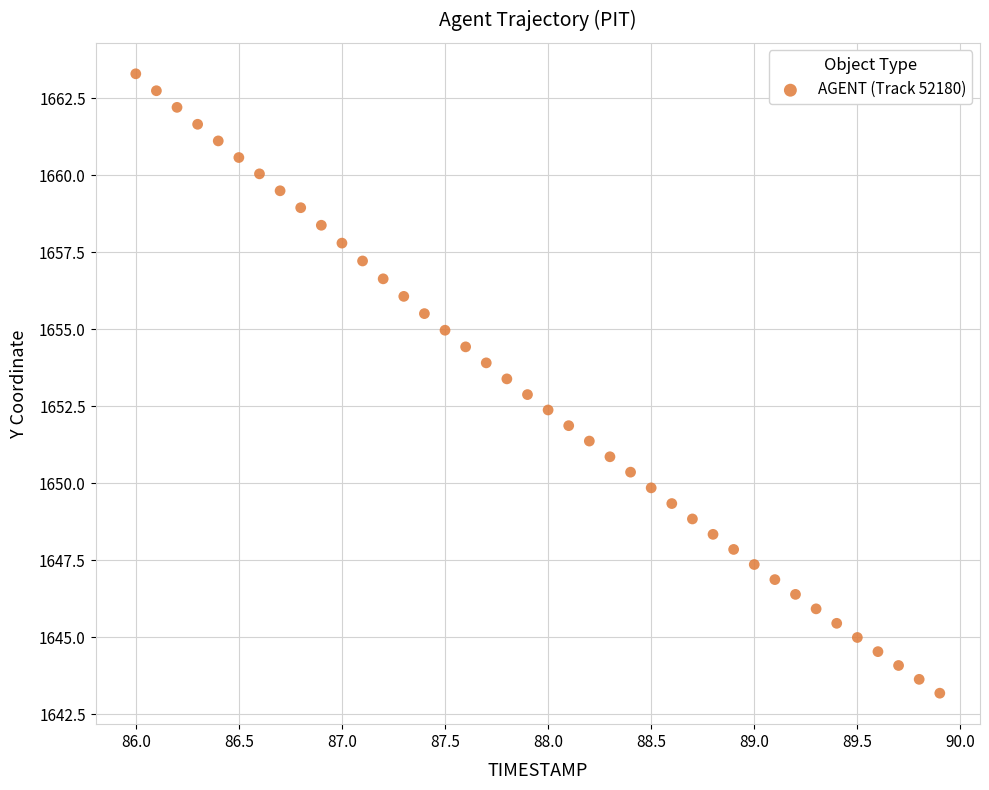

What is the range of Y values (max minus min)?

20.1